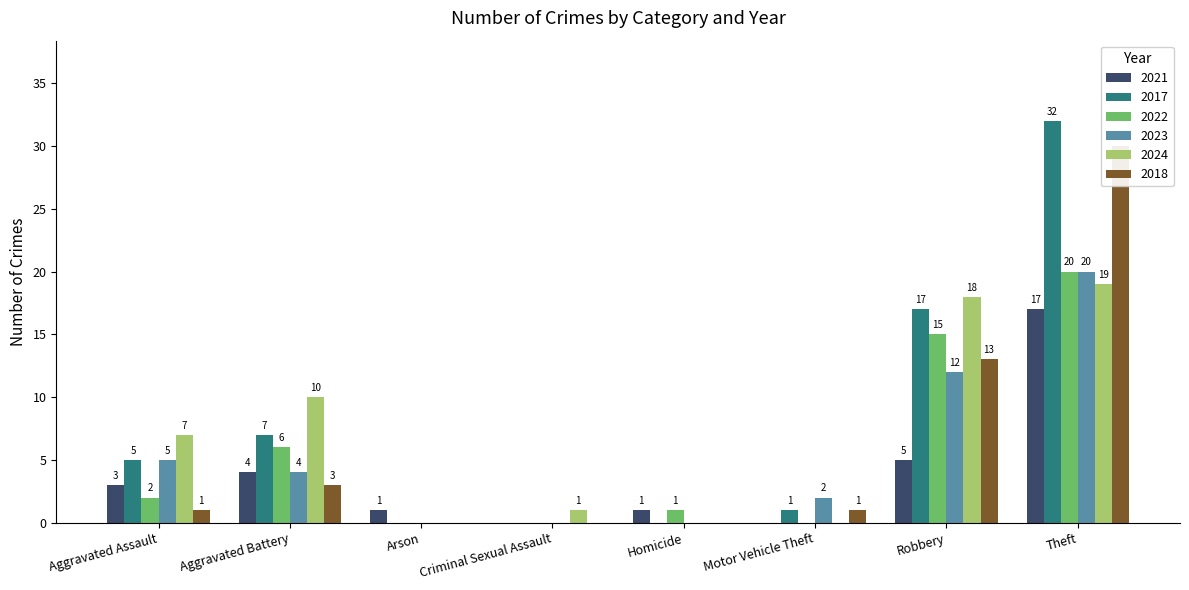

How many data points in 2017 are above 5?

3